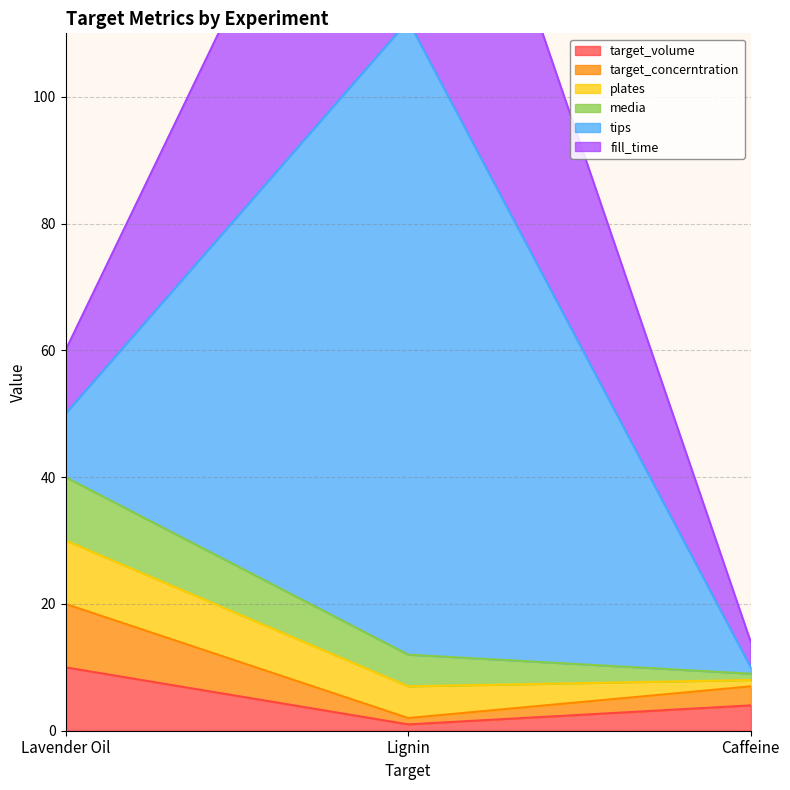

The fill_time series shows 172 at Lignin. True or false?

True